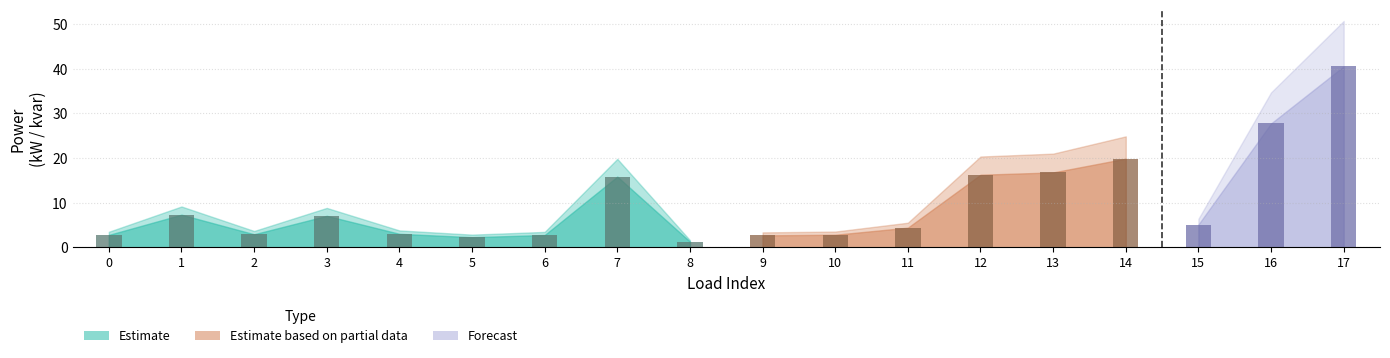

List the labels in order of value, largest first.

7, 1, 3, 4, 2, 0, 6, 5, 8